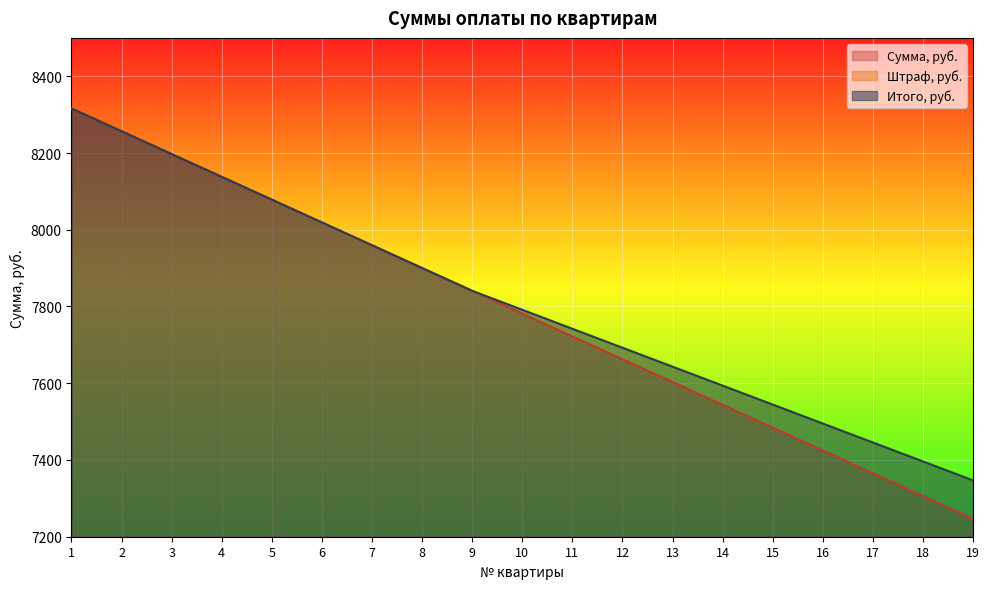

List the labels in order of Штраф, руб. value, largest first.

19, 18, 17, 16, 15, 14, 13, 12, 11, 10, 1, 2, 3, 4, 5, 6, 7, 8, 9